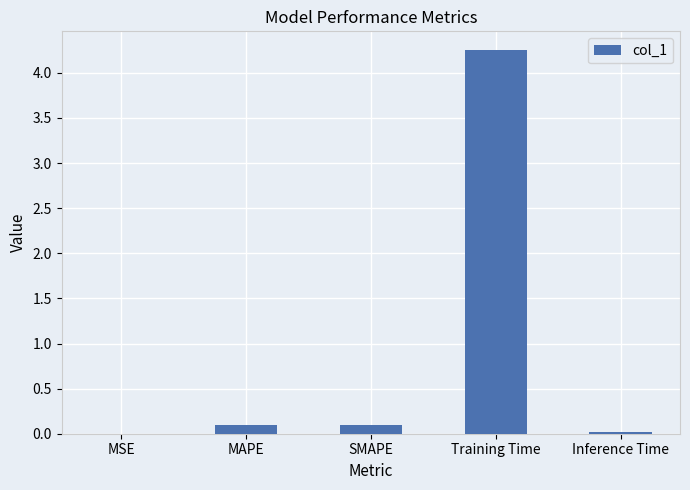

Which has a higher value, SMAPE or MSE?

SMAPE